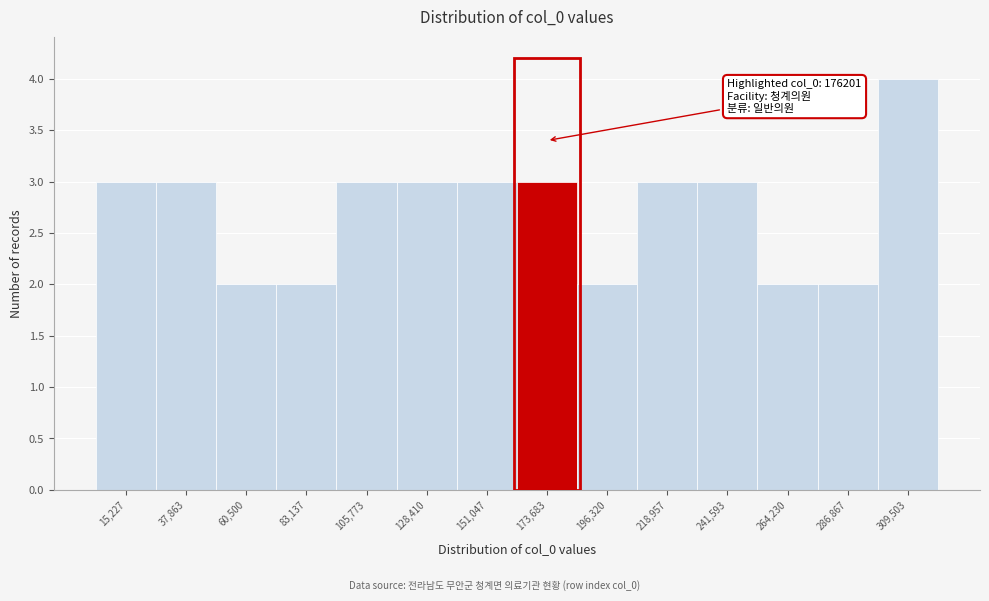

Which range on the x-axis has the tallest bar?

300000 to 320000